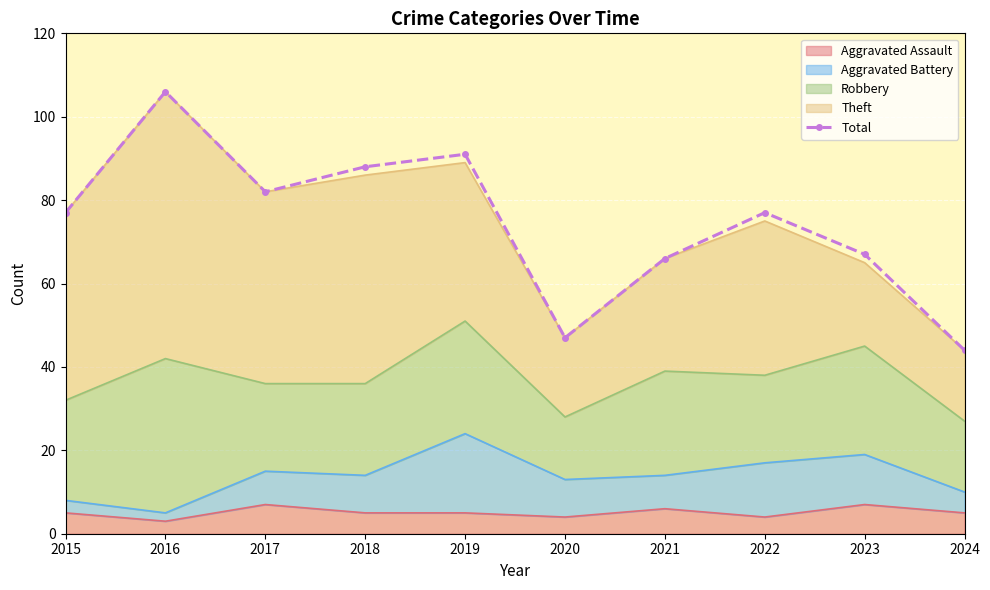

What is the minimum value shown in the chart?

44